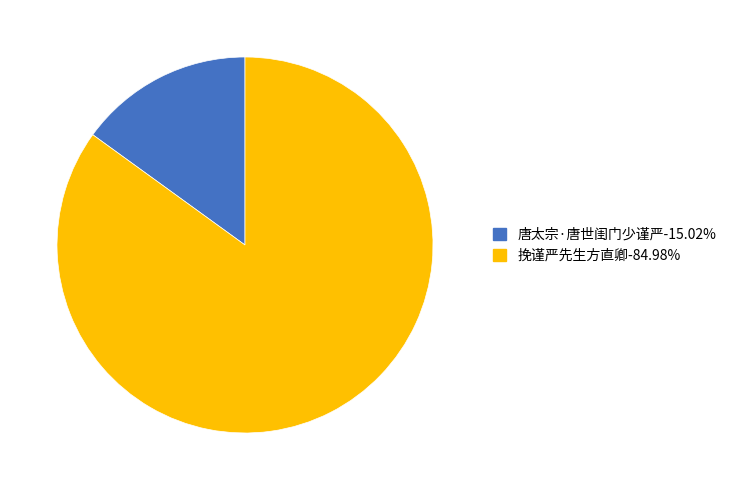

What is the largest slice in the pie chart?

挽谨严先生方直卿